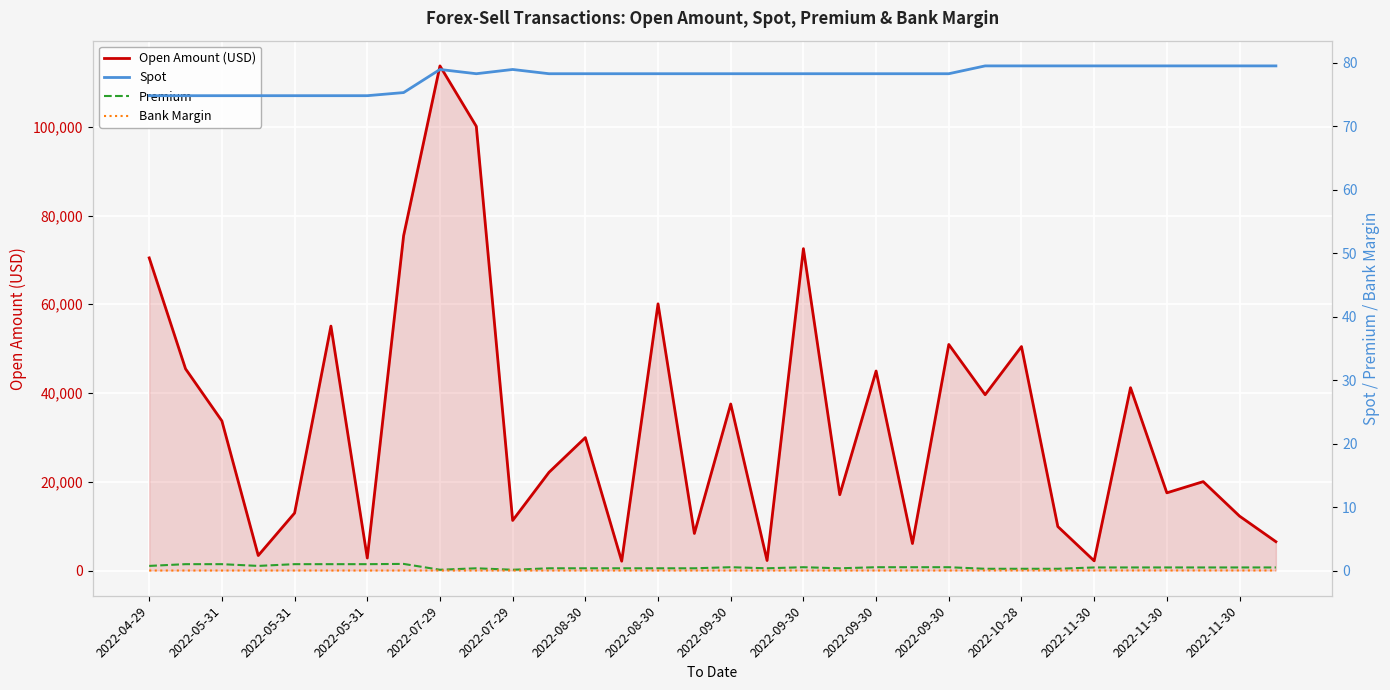

At how many categories does at least one series exceed 47581?

9